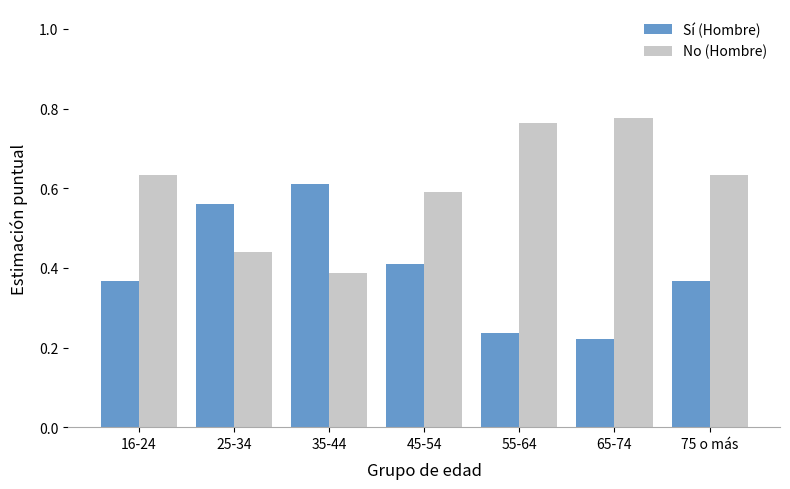

At 55-64, list the series in order from smallest to largest.

Sí (Hombre), No (Hombre)